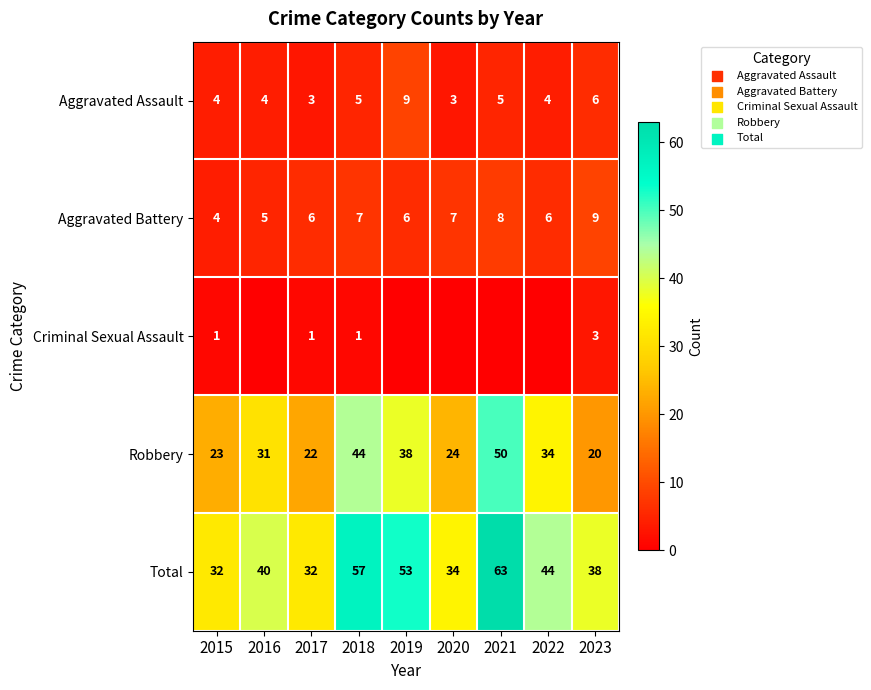

Where is Robbery nearest to the value 35?

2022